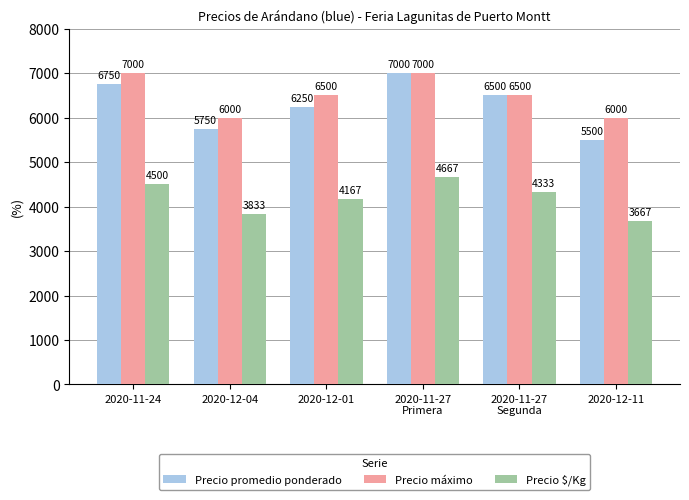

What is the sum of the Precio $/Kg values at 2020-11-24 and 2020-12-11?

8167